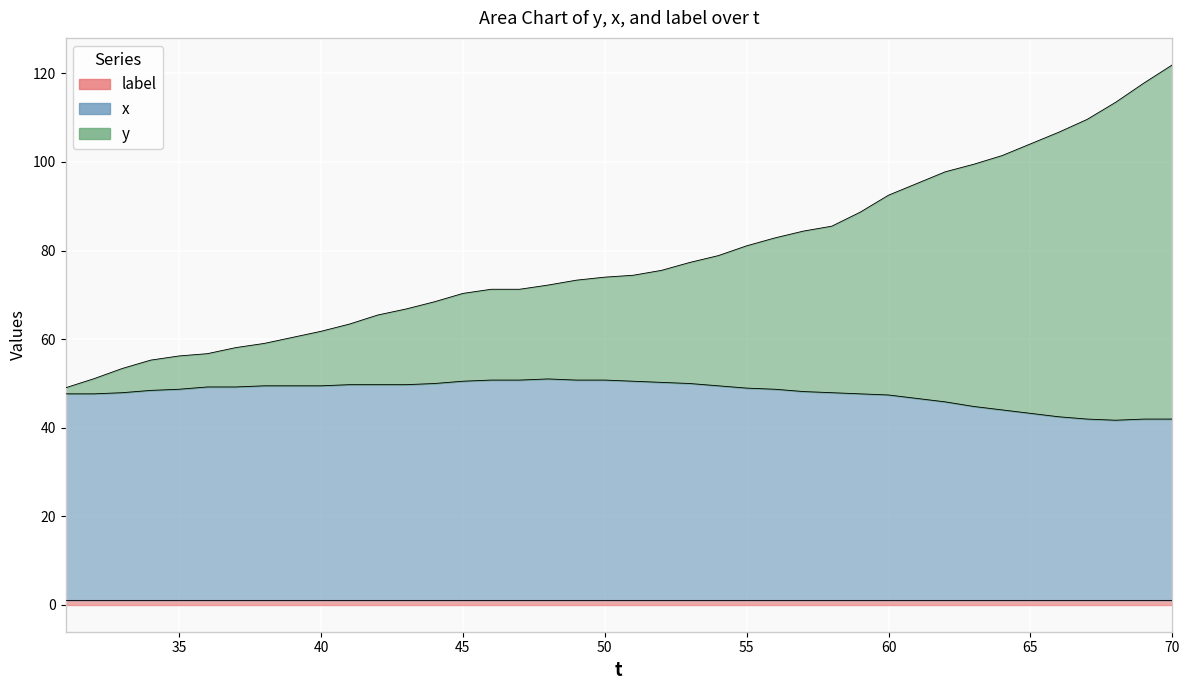

At how many categories does at least one series exceed 63?

30